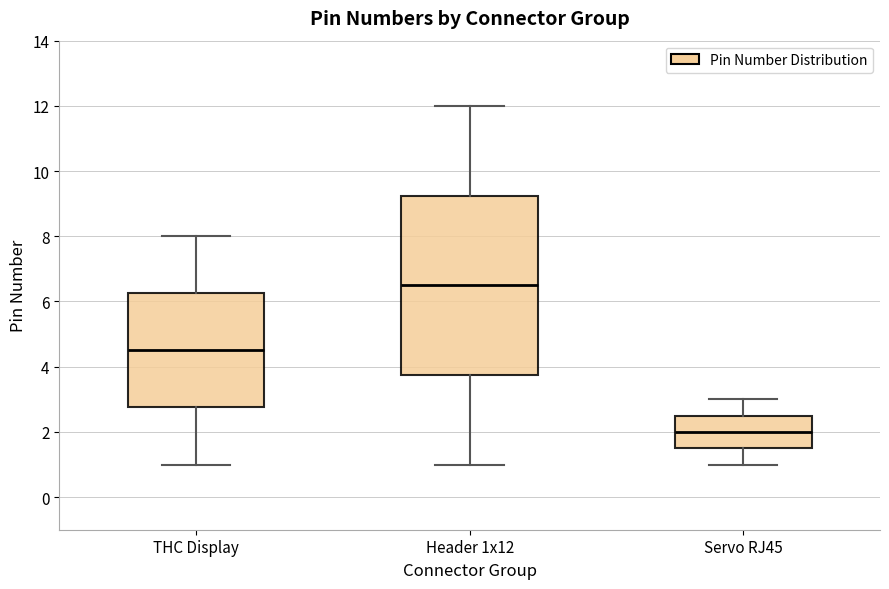

Which box's median line is the lowest?

Servo RJ45